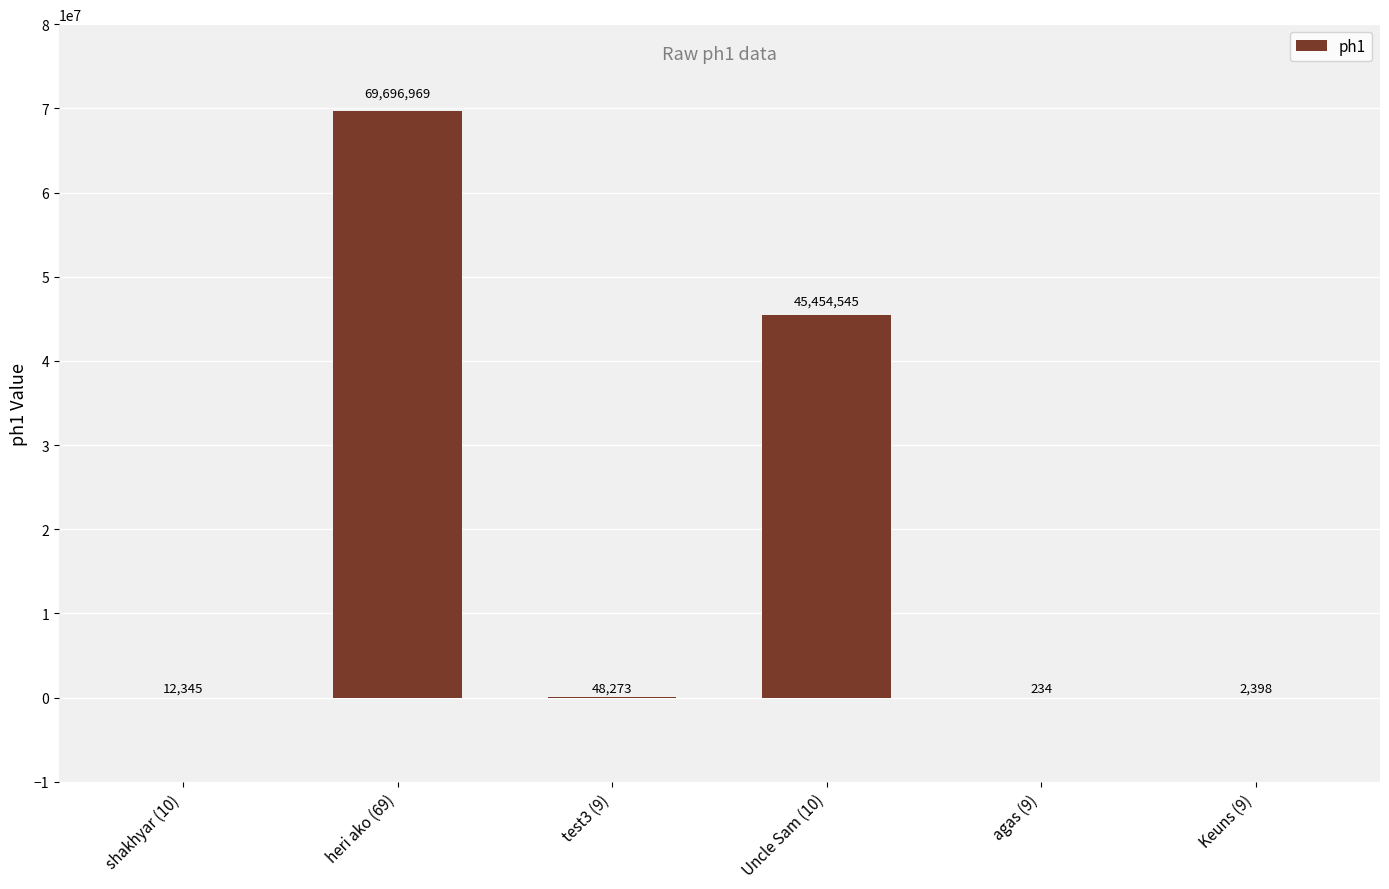

Is it true that the value at agas (9) is 234?

True